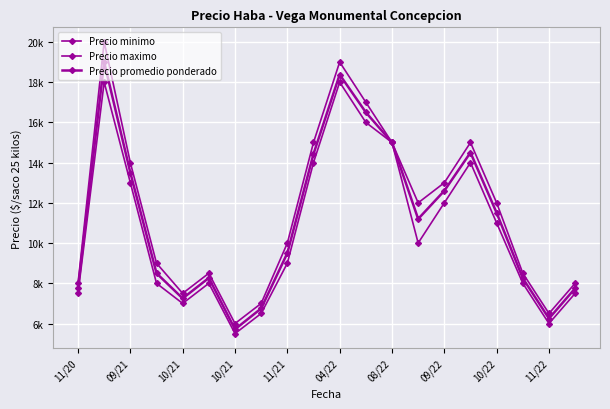

In Precio promedio ponderado, how many points are higher than both neighbors (excluding endpoints)?

4